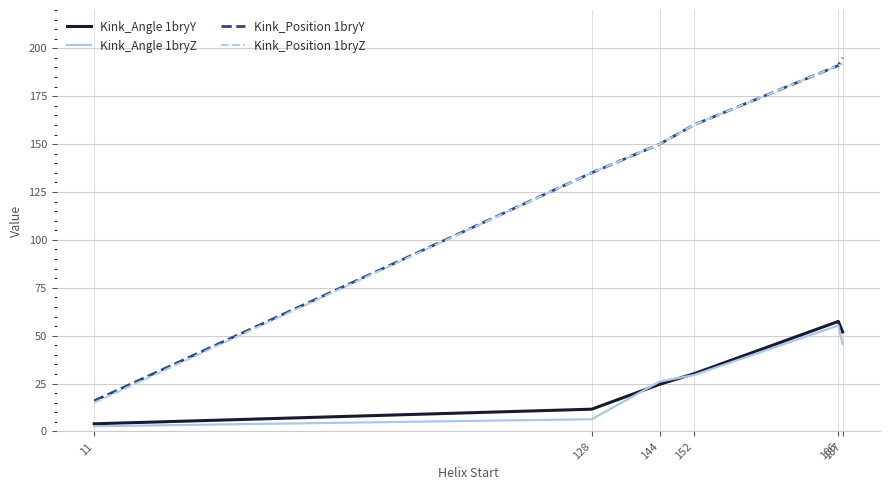

Where does the Kink_Angle 1bryZ series first go above 29?

152